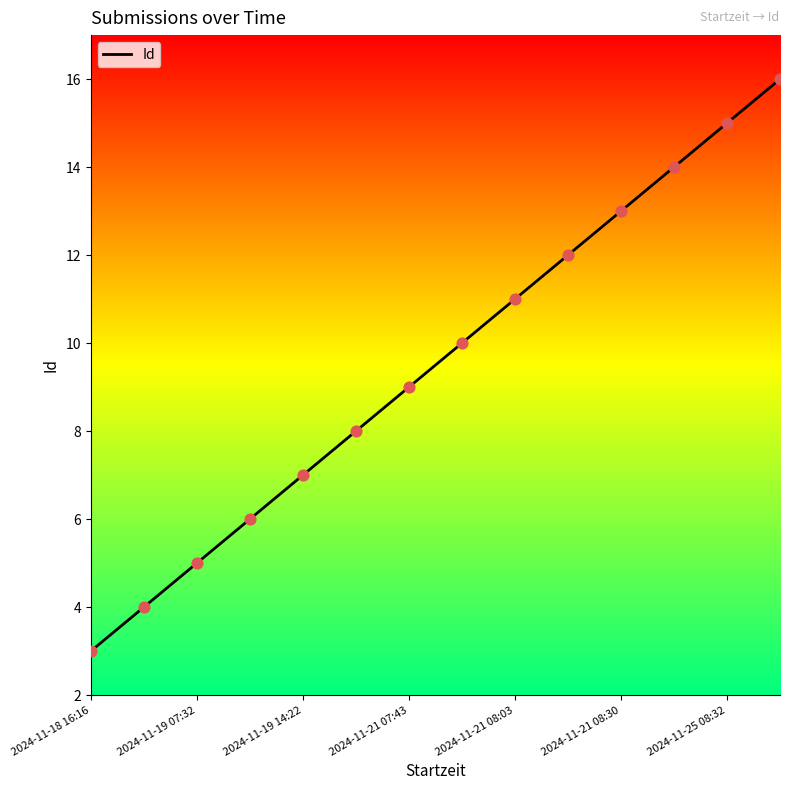

What is the difference between the maximum and minimum values?

13